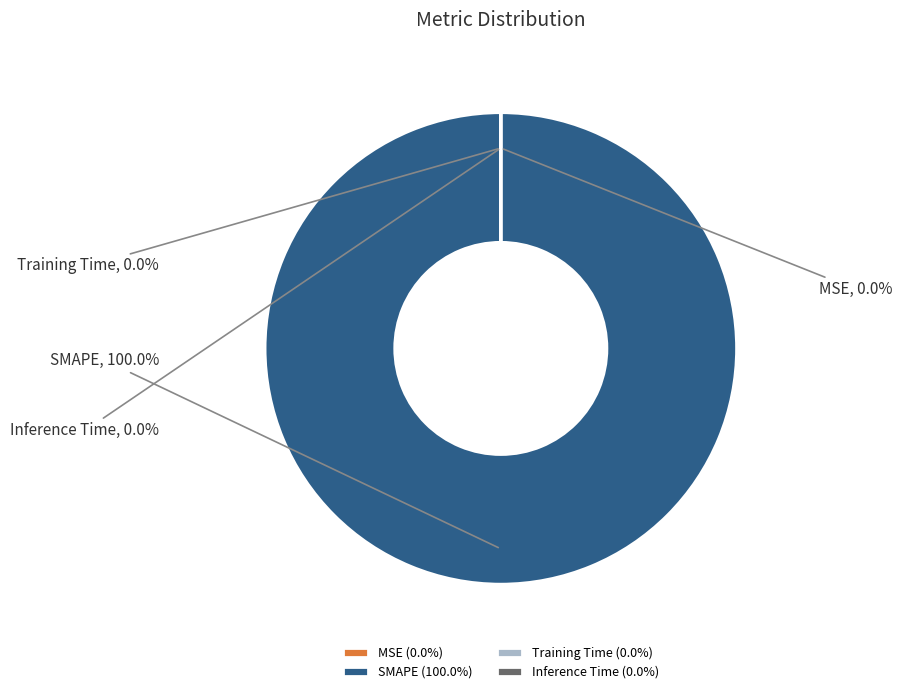

To the nearest percent, what is the average slice percentage?

25%